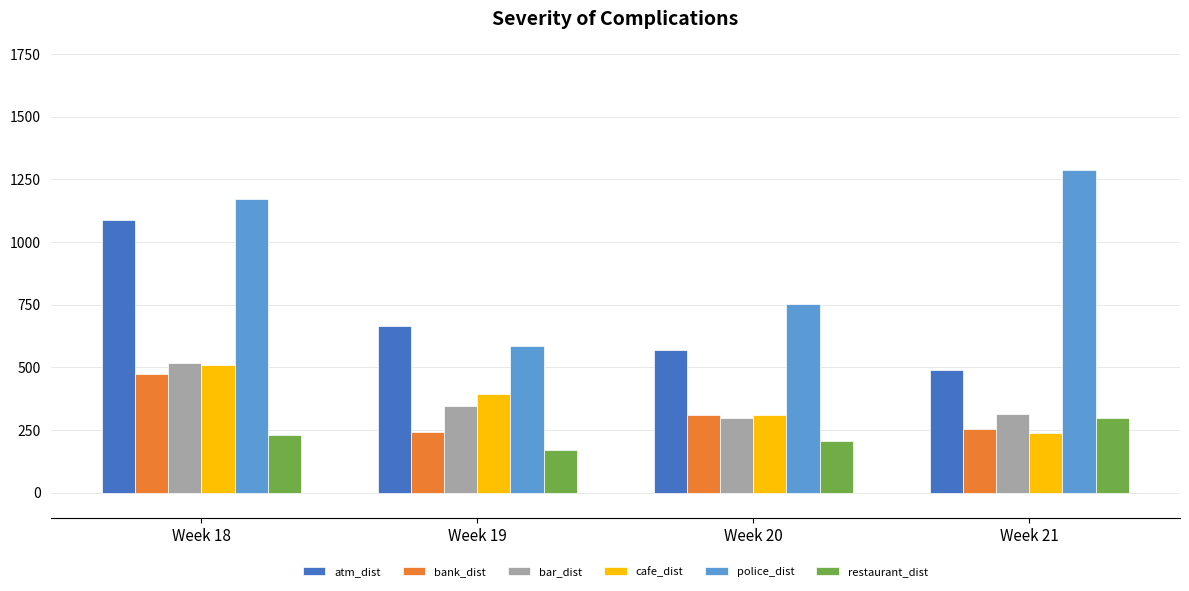

The restaurant_dist series shows 205.1 at Week 20. True or false?

True